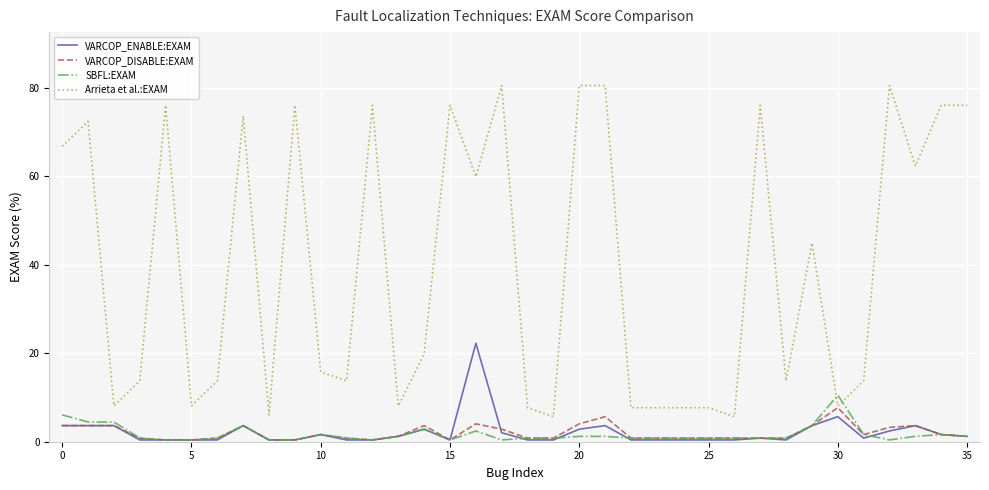

Reading left to right, what are all the values shown in this chart?

VARCOP_ENABLE:EXAM: 3.6	3.6	3.6	0.4	0.4	0.4	0.4	3.6	0.4	0.4	1.6	0.4	0.4	1.2	2.8	0.4	22.3	2.0	0.4	0.4	2.8	3.6	0.4	0.4	0.4	0.4	0.4	0.8	0.4	3.6	5.7	0.8	2.4	3.6	1.6	1.2
VARCOP_DISABLE:EXAM: 3.6	3.6	3.6	0.8	0.4	0.4	0.8	3.6	0.4	0.4	1.6	0.8	0.4	1.2	3.6	0.4	4.0	2.8	0.8	0.8	4.0	5.7	0.8	0.8	0.8	0.8	0.8	0.8	0.8	3.6	7.7	1.6	3.2	3.6	1.6	1.2
SBFL:EXAM: 6.1	4.5	4.5	0.8	0.4	0.4	0.8	3.6	0.4	0.4	1.6	0.8	0.4	1.2	2.8	0.4	2.4	0.4	0.8	0.8	1.2	1.2	0.8	0.8	0.8	0.8	0.8	0.8	0.8	3.6	10.5	1.6	0.4	1.2	1.6	1.2
Arrieta et al.:EXAM: 66.8	72.5	8.1	13.8	76.1	8.1	13.8	73.7	6.1	76.1	15.8	13.8	76.1	8.1	19.8	76.1	59.9	80.6	7.7	5.7	80.6	80.6	7.7	7.7	7.7	7.7	5.7	76.1	13.8	44.9	8.1	13.8	80.6	62.3	76.1	76.1